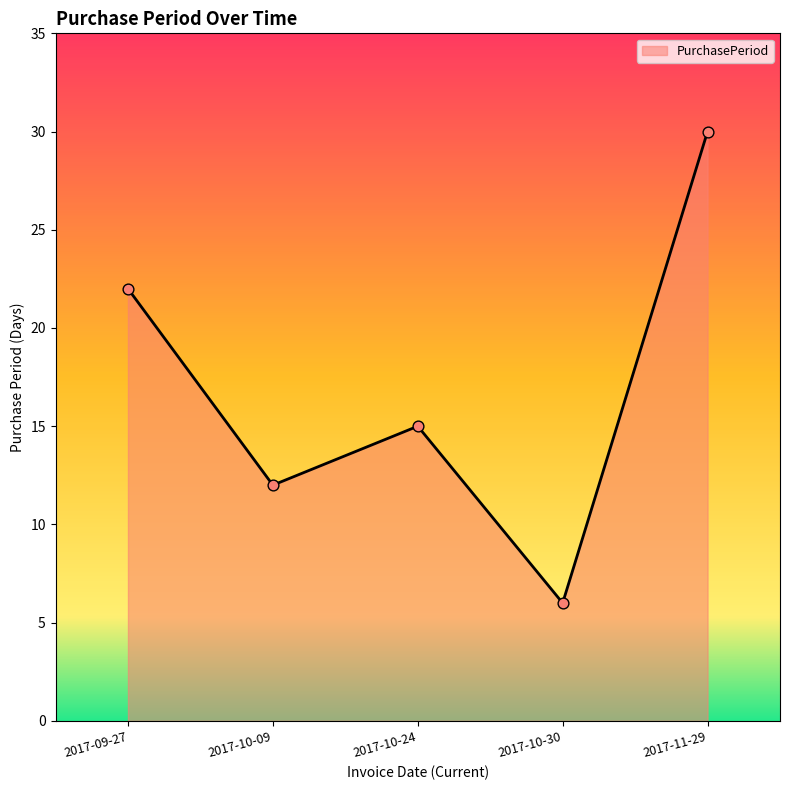

What is the change in value from 2017-10-09 to 2017-11-29?

+18